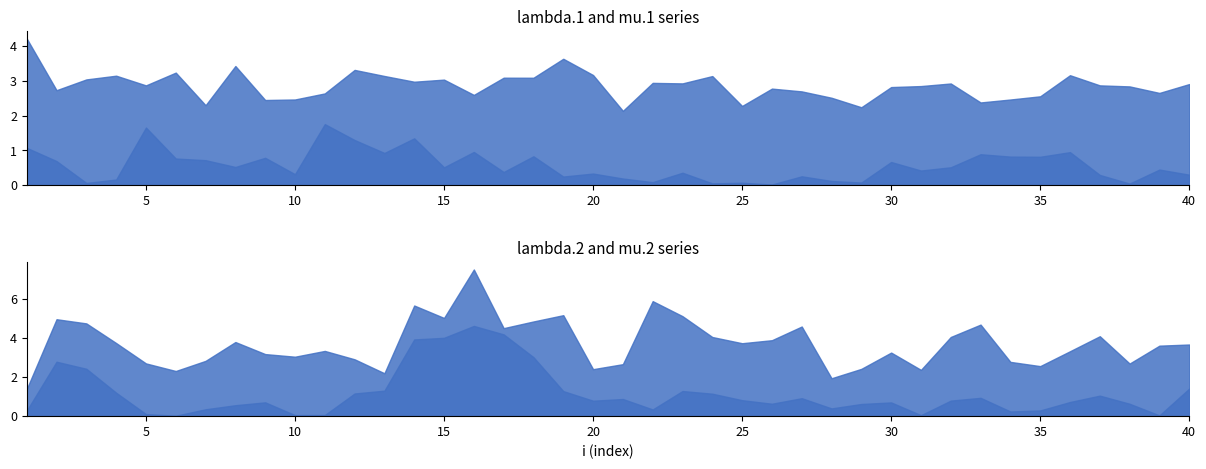

What is the value of the mu.2 point at the 8th from the left?

0.6